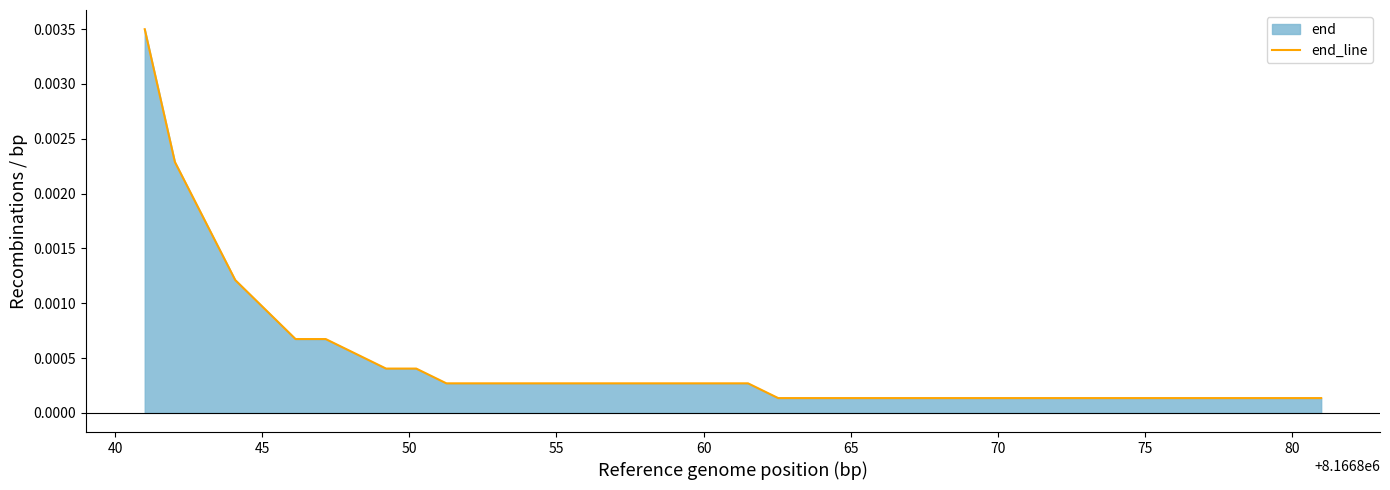

Does the chart have visible grid lines?

No